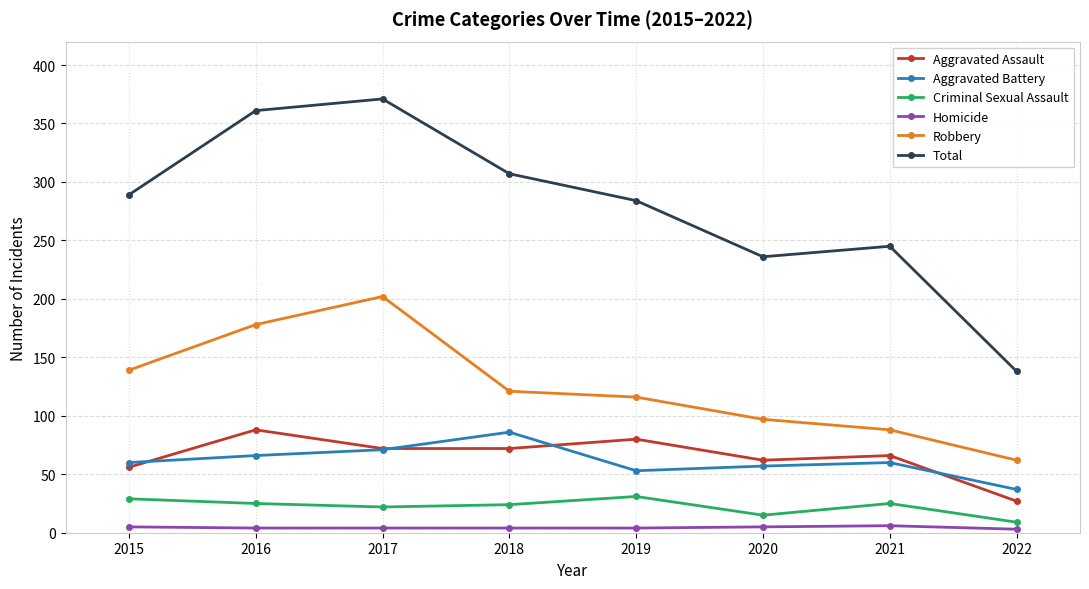

Which series changed the most between 2017 and 2021?

Total